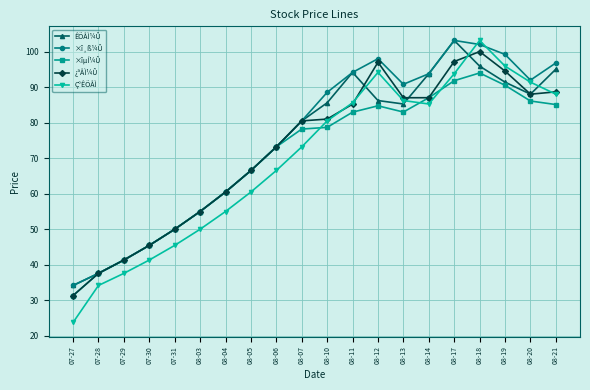

Where is ¿ªÅÌ¼Û nearest to the value 65?

08-05